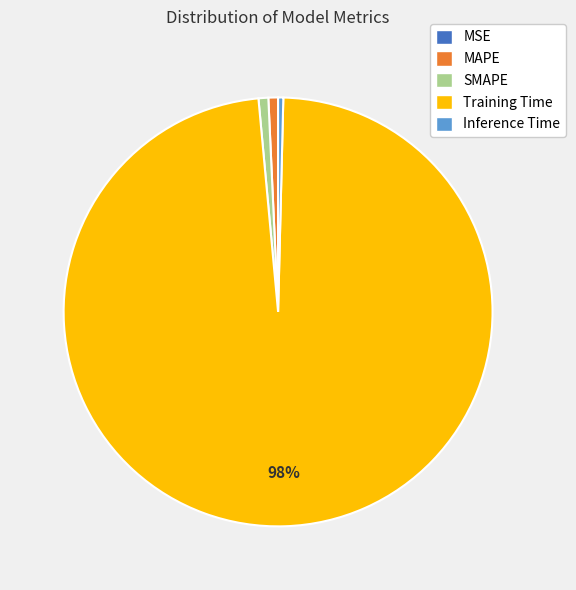

What is the largest slice in the pie chart?

Training Time